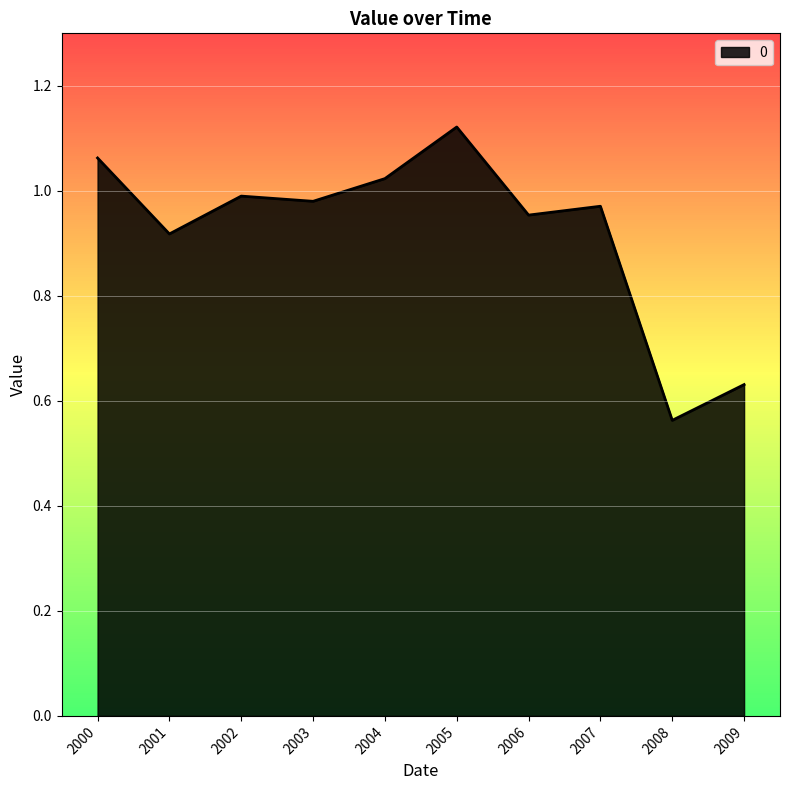

The chart shows a value of 0.6 at 2006. True or false?

False